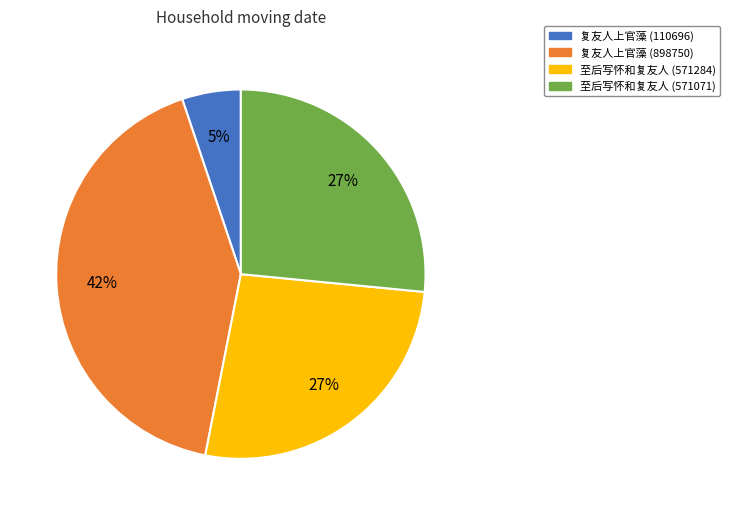

Do 至后写怀和复友人 (571284) and 至后写怀和复友人 (571071) together represent more than half of the pie?

Yes